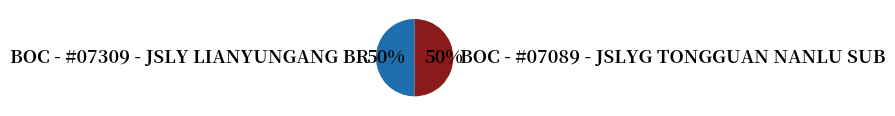

The BOC - #07089 - JSLYG TONGGUAN NANLU SUB slice represents 50% of the pie. True or false?

True